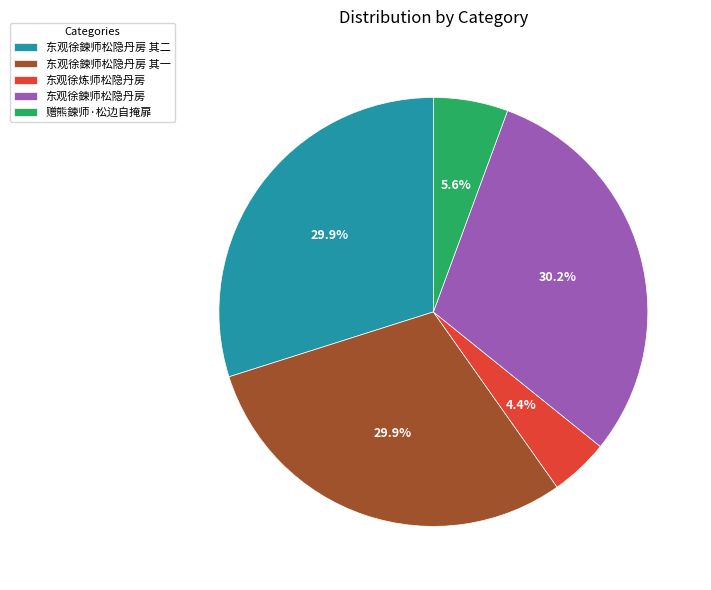

What percentage do 东观徐鍊师松隐丹房 其一 and 赠熊鍊师·松边自掩扉 together represent?

35.5%